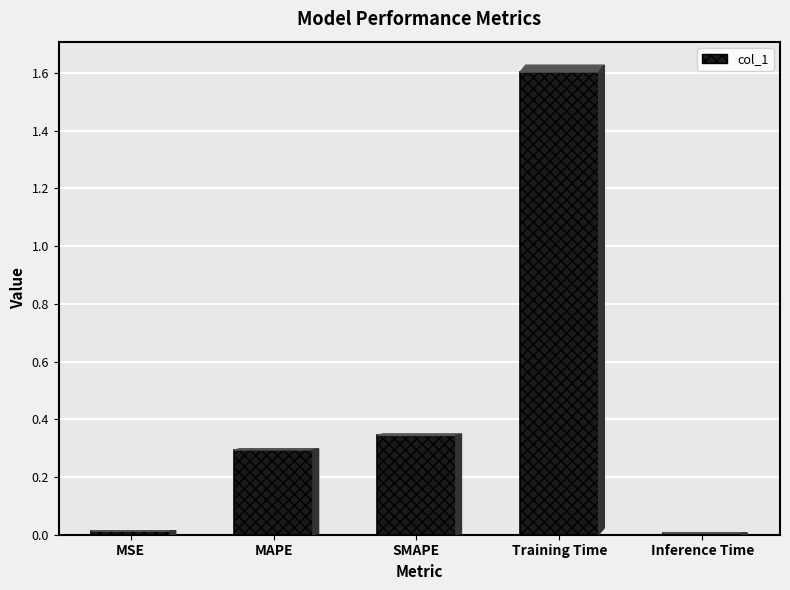

Which label corresponds to the largest value in the chart?

Training Time